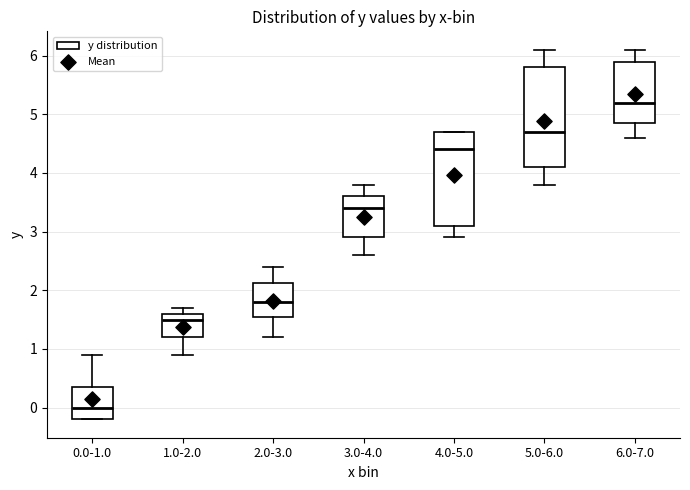

Which box's median line is the highest?

6.0-7.0